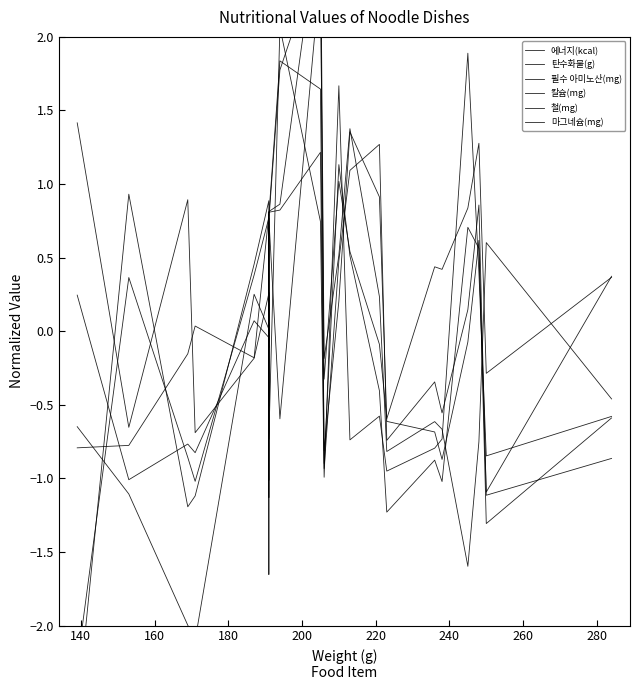

Count the number of categories in the chart.

22